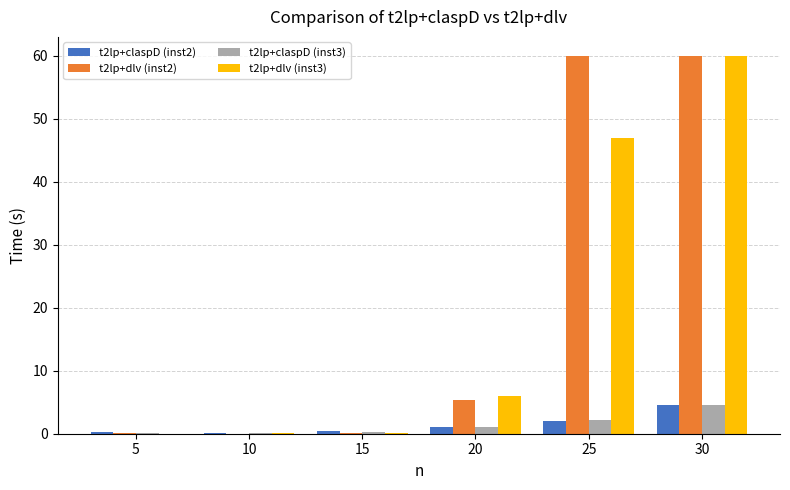

Are the bars horizontal?

No